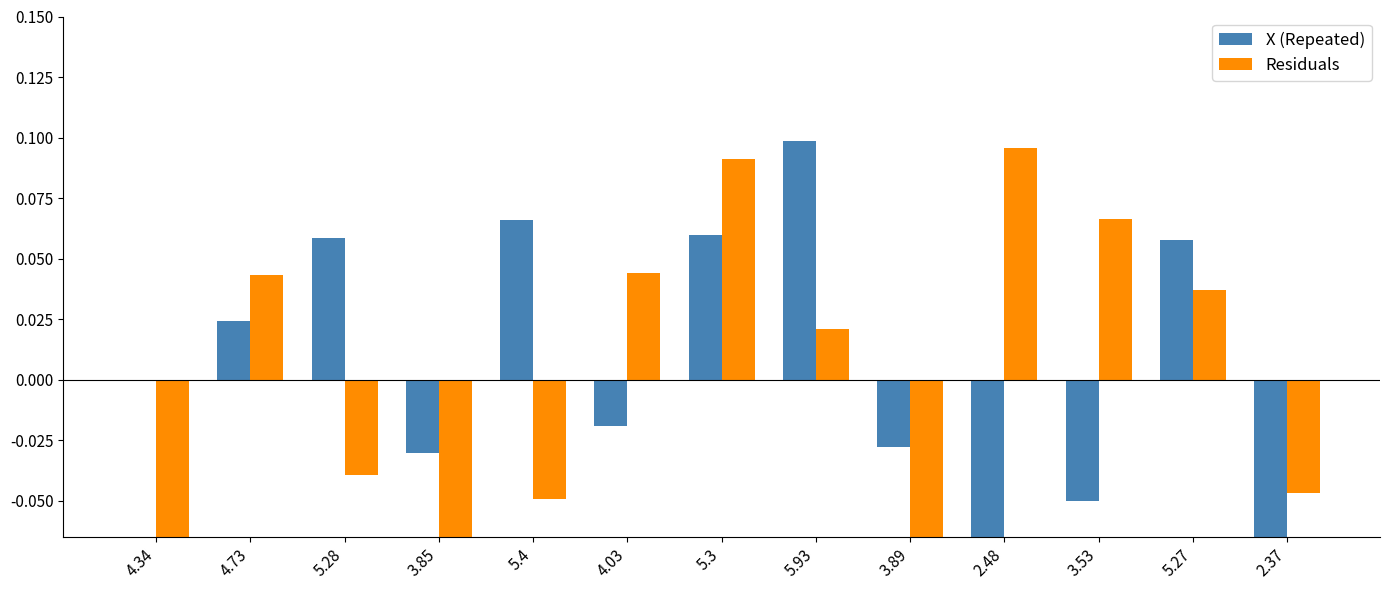

What is the spread (max minus min) of values at 2.37?

0.1